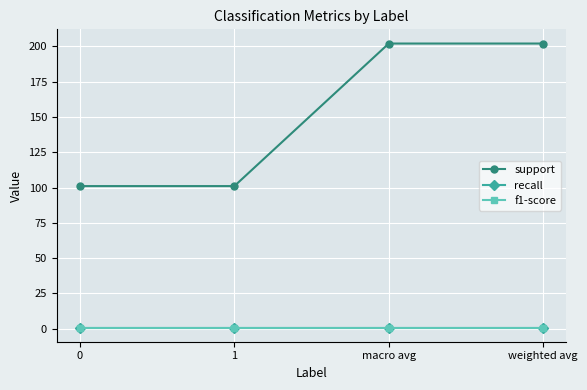

True or false: support and f1-score intersect in this chart.

False